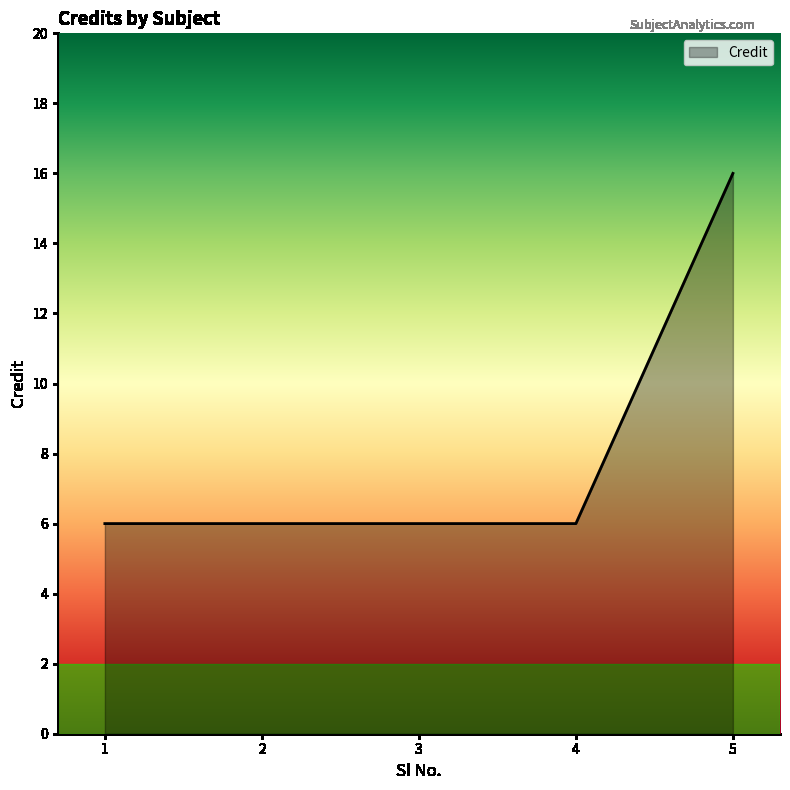

What is the change in value from 2 to 5?

+10